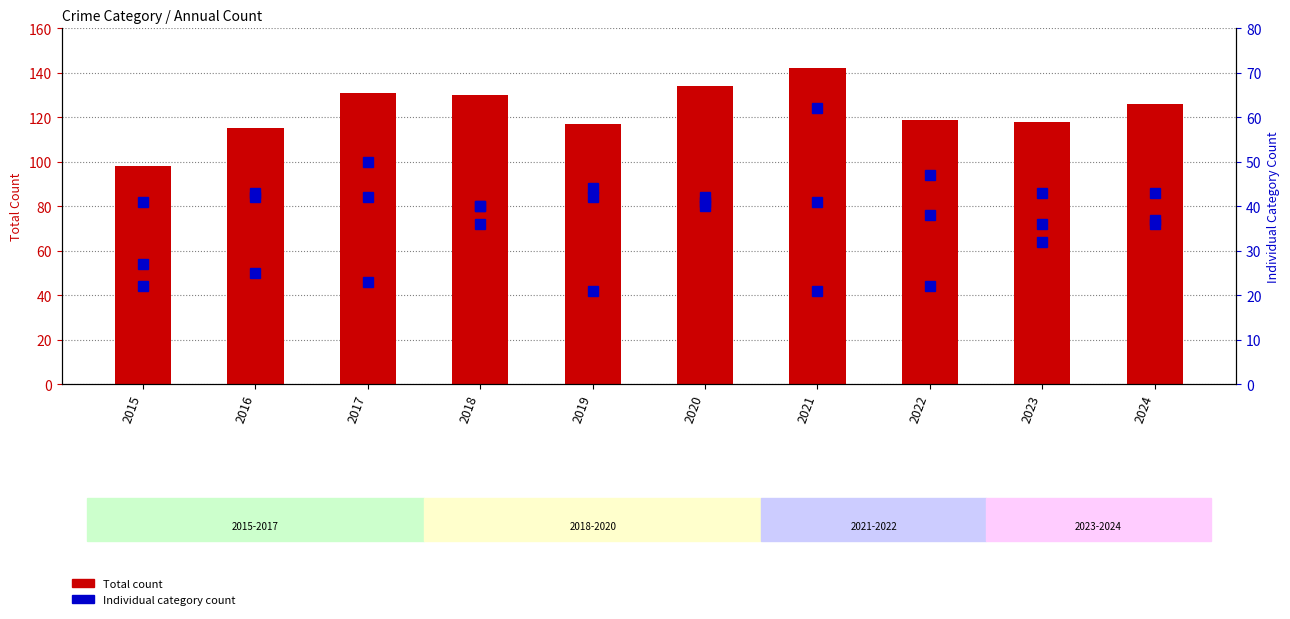

What is the value of the Total bar at the 2nd from the left?

115